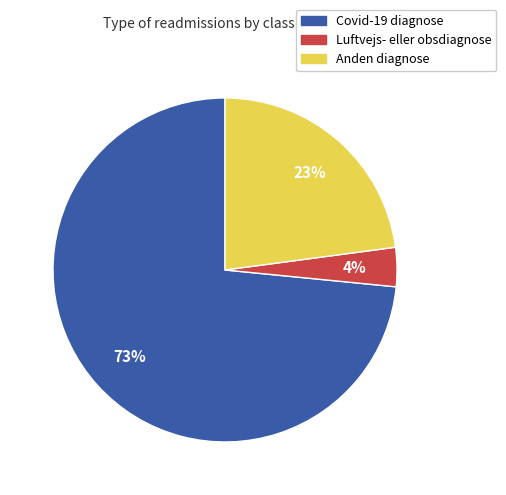

To the nearest percent, what is the average slice percentage?

33%